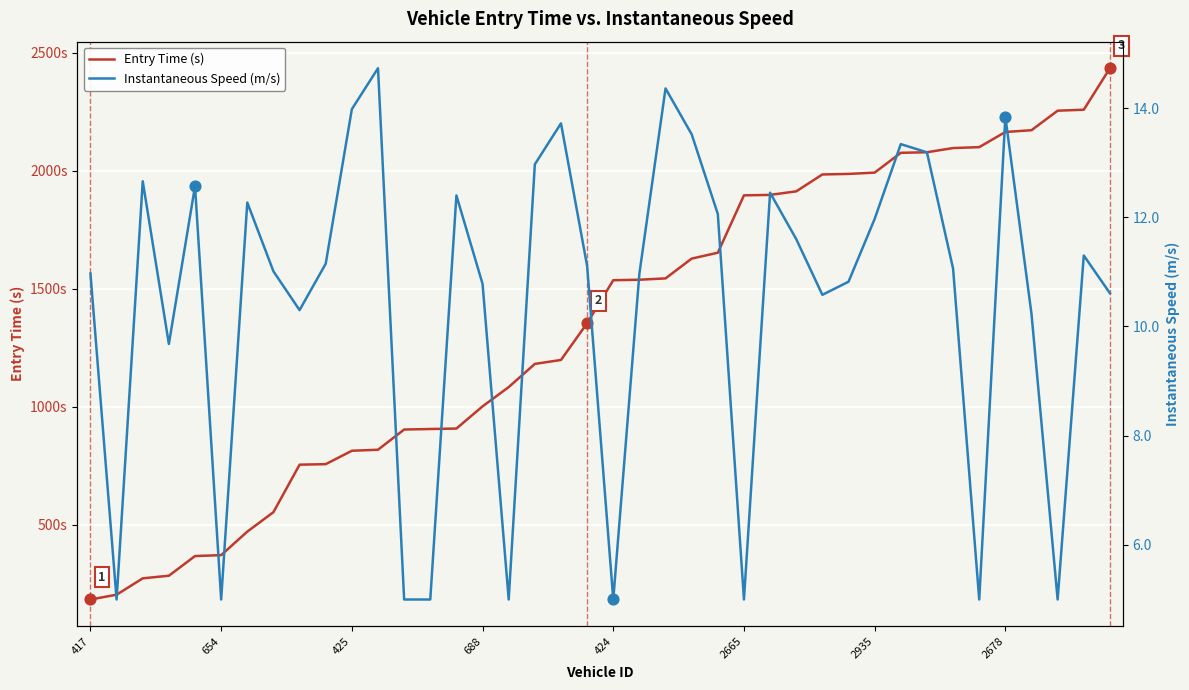

What is the total value across all series at 32?

2091.2